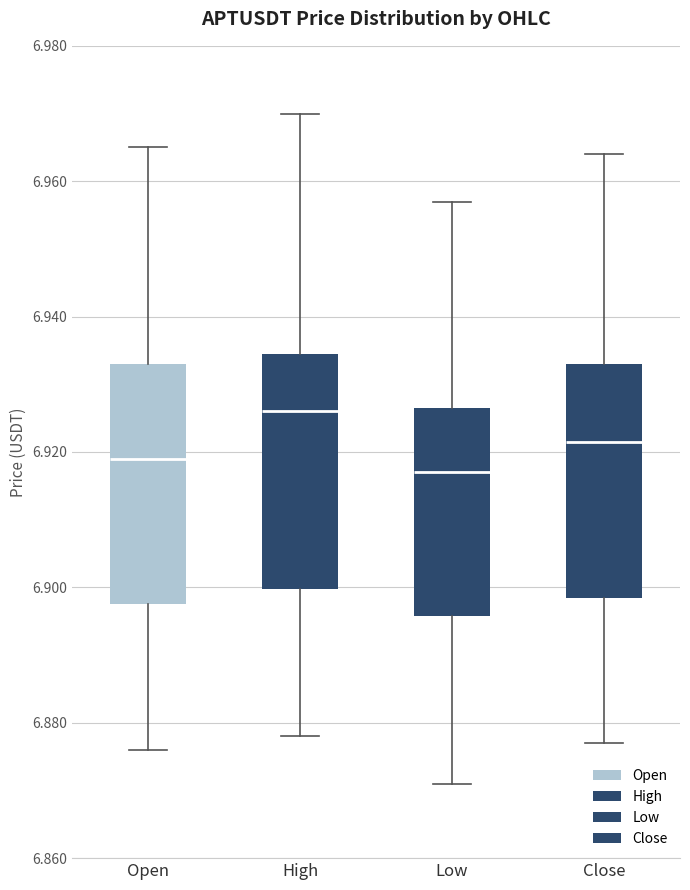

Which box's median line is the lowest?

Low